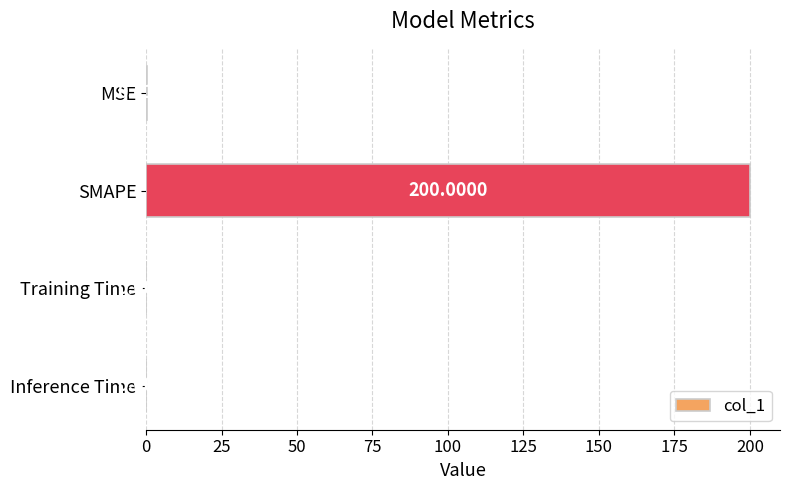

At which category does the chart reach its peak across all series?

SMAPE